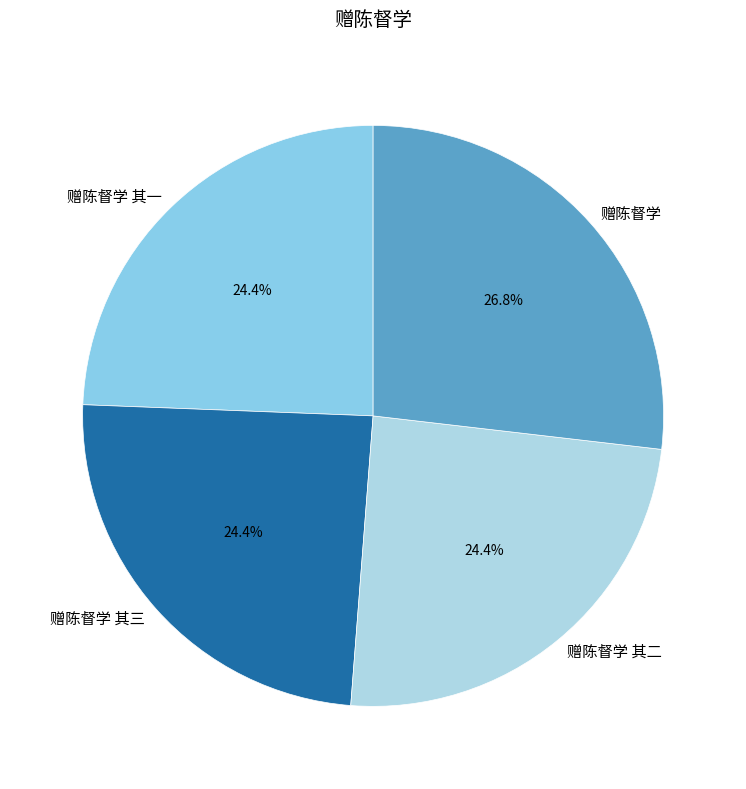

Is there any slice that represents more than half of the pie?

No